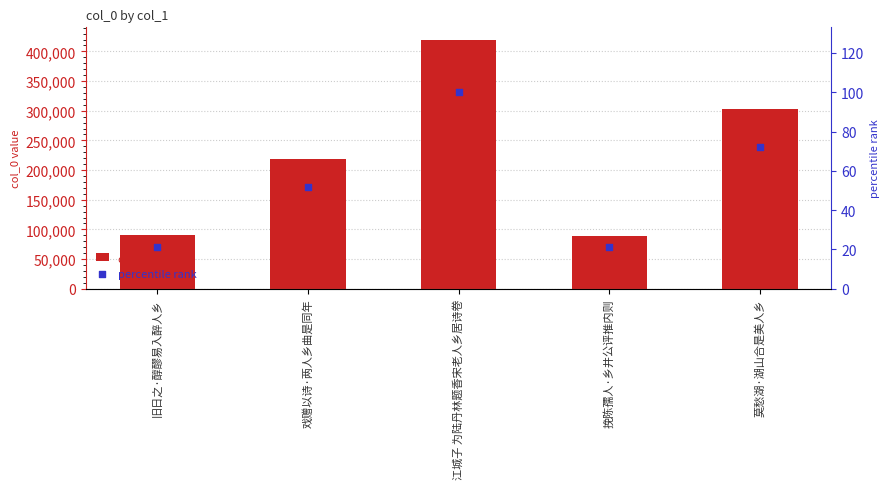

What are all the series names shown in the legend?

col_0, percentile rank